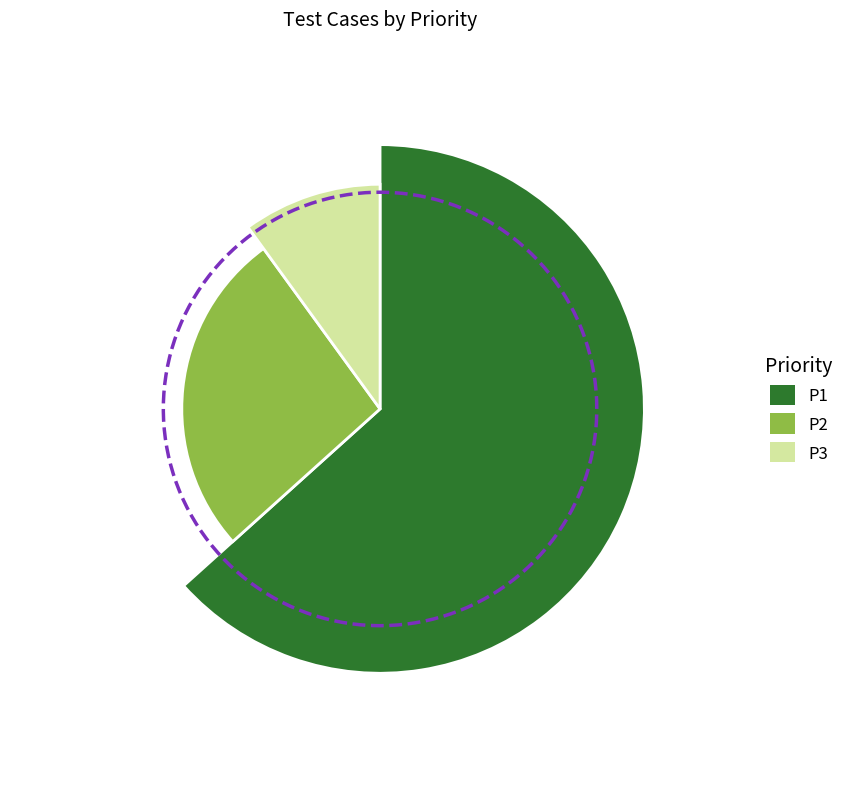

Rank the categories by value from lowest to highest.

P3, P2, P1